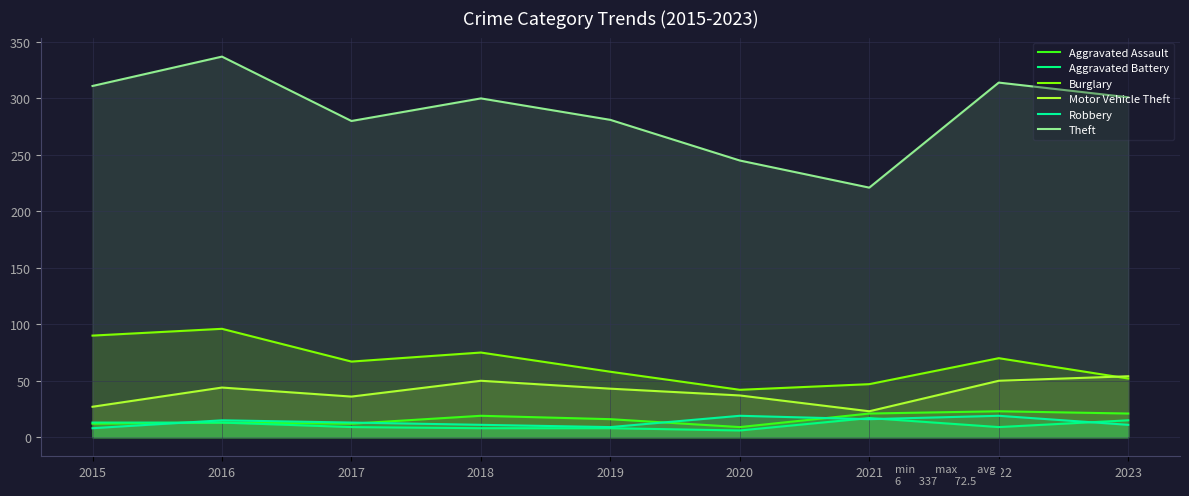

What is the sum of the Motor Vehicle Theft values at 2020 and 2015?

64